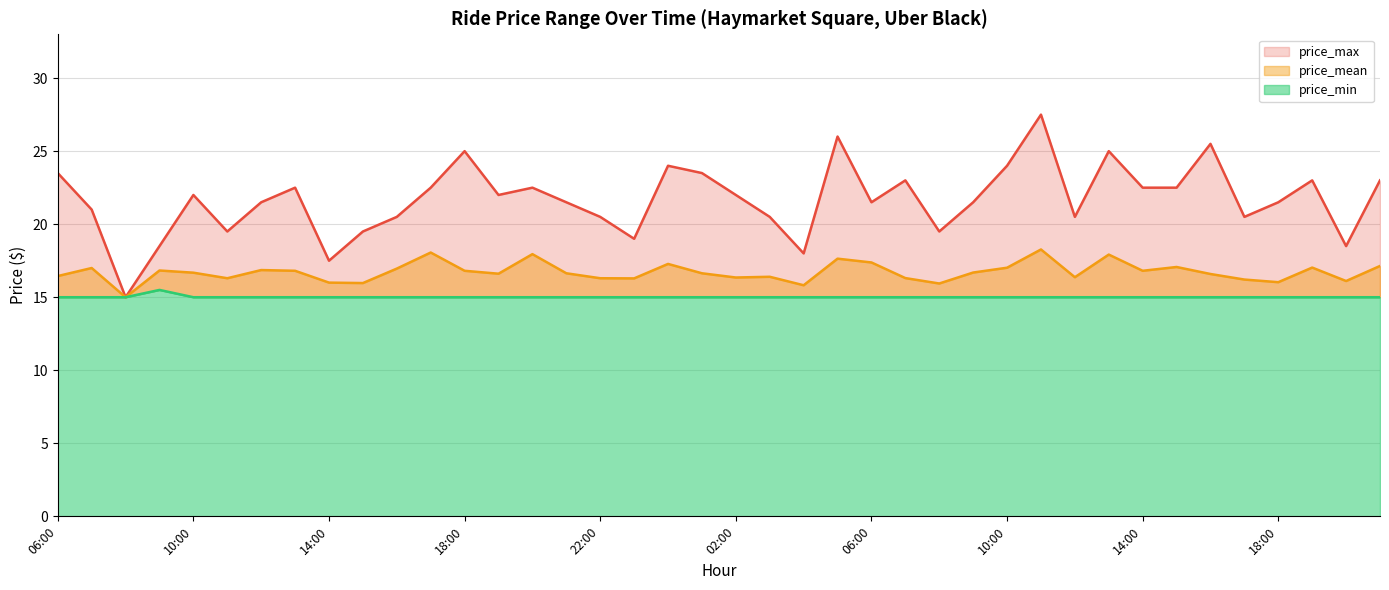

What is the difference between the price_mean values at 17:00 and 17:00?

1.8